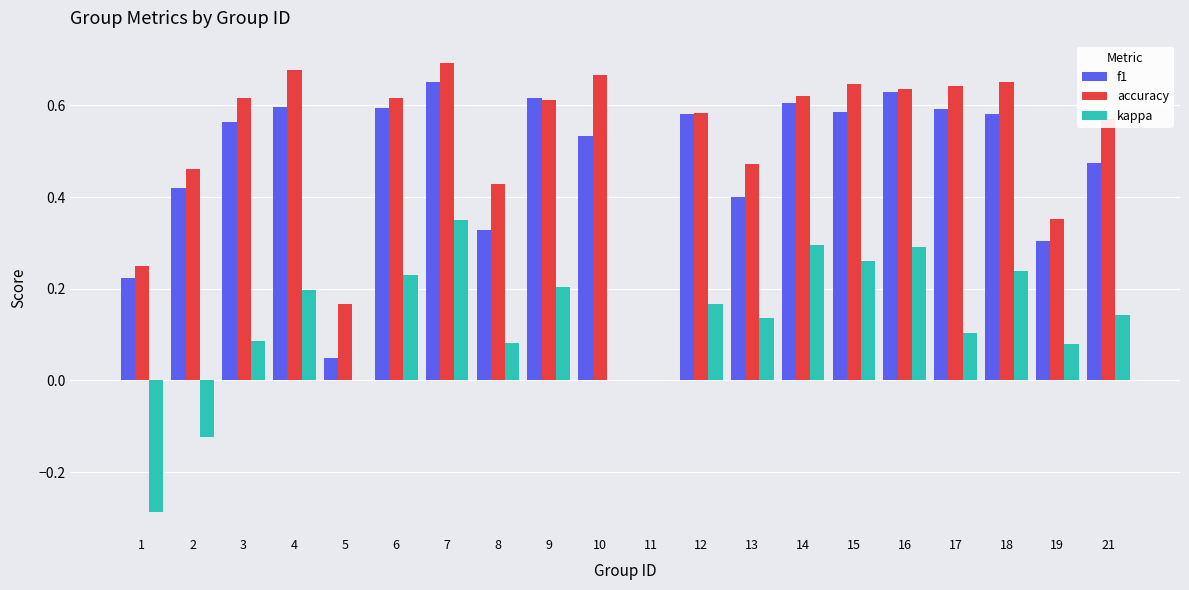

Is the value of f1 at 8 greater than the value of accuracy at 6?

No